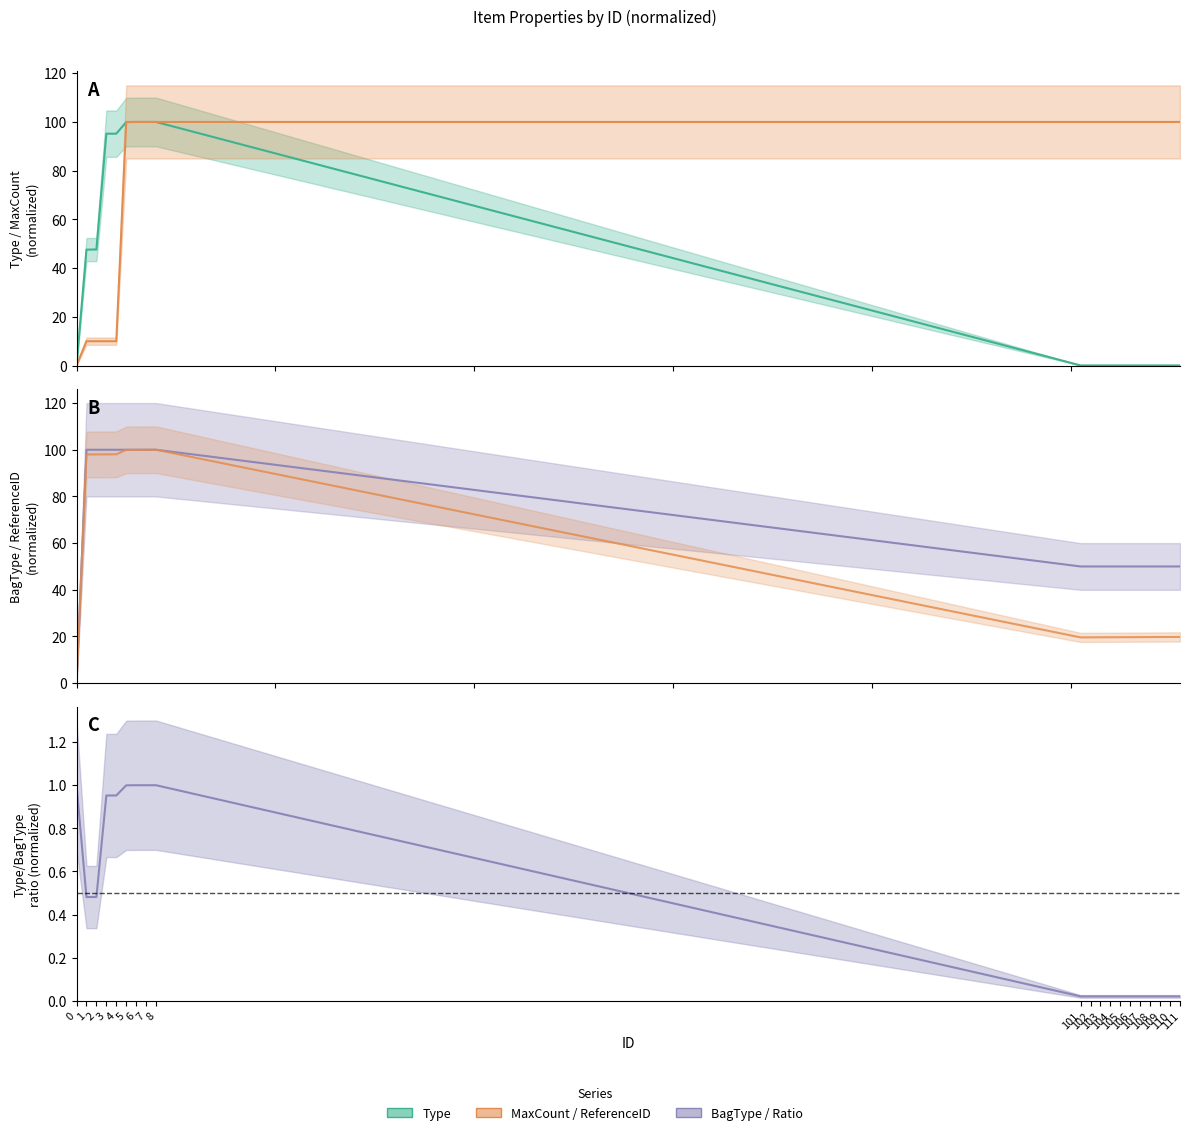

At how many categories does at least one series exceed 4?

19